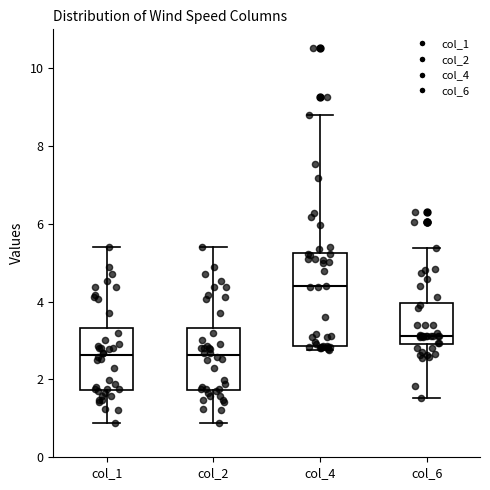

Reading left to right, transcribe this box plot: for each box, give where its median line is, the range the box spans, and where its two whiskers end, as read against the y-axis. The values are not printed on the chart, so give them approximately, as read against the axis.

col_1: median 2.6, box 1.8 to 3.4, whiskers 0.8 to 5.4
col_2: median 2.6, box 1.8 to 3.4, whiskers 0.8 to 5.4
col_4: median 4.4, box 2.8 to 5.2, whiskers 2.8 (just below the box's lower edge) to 8.8
col_6: median 3.2, box 3.0 to 4.0, whiskers 1.6 to 5.4